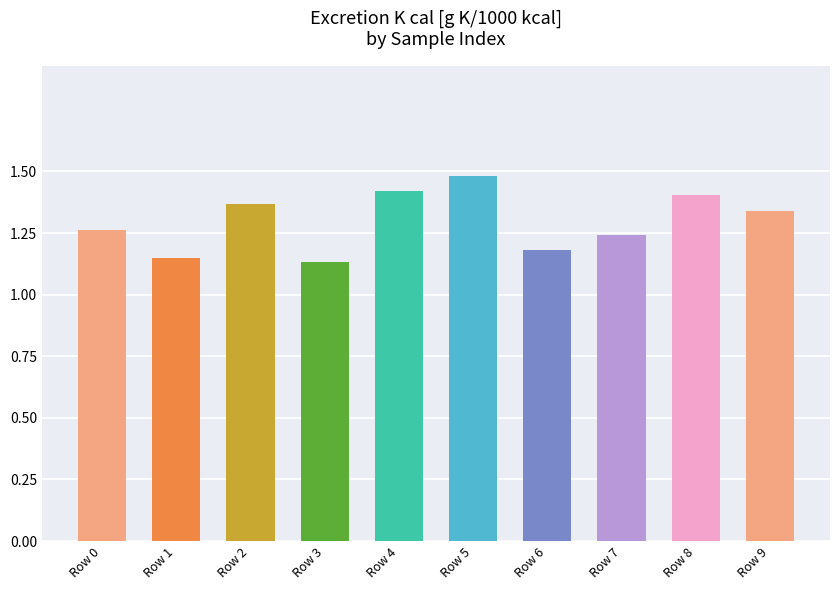

How many values are between 1 and 2?

10